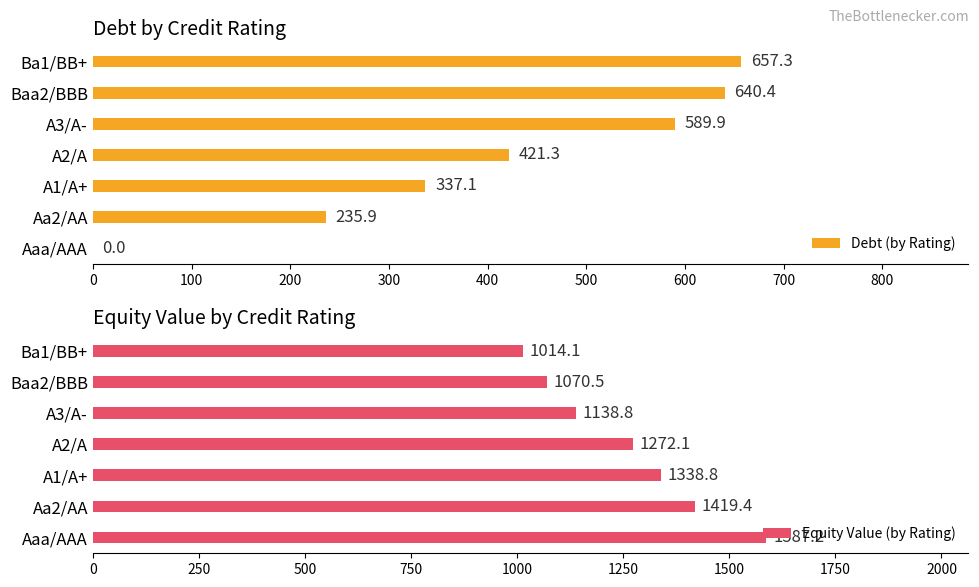

What is the sum of the Debt (by Rating) values at Aa2/AA and A1/A+?

573.0